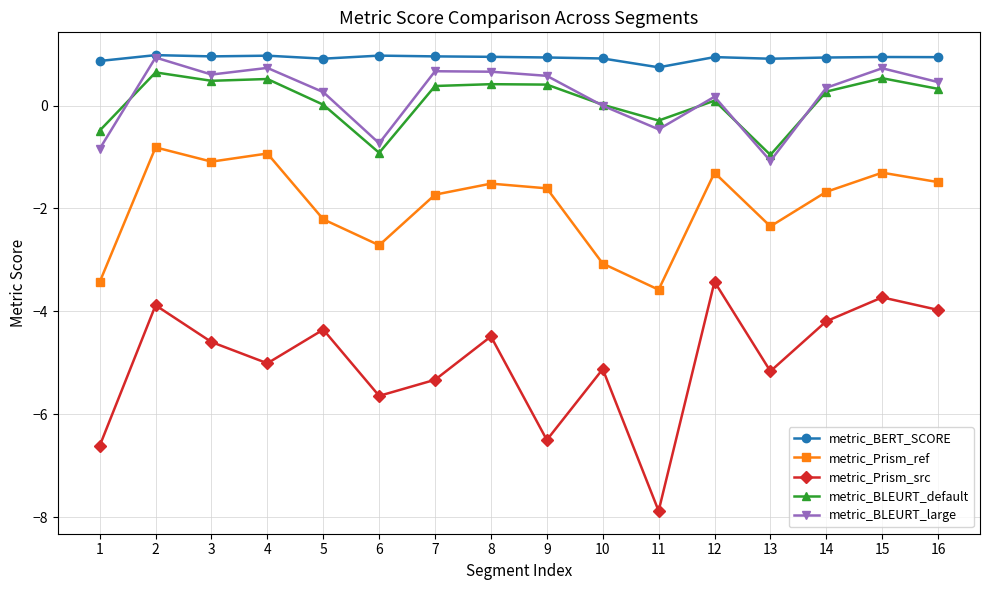

True or false: metric_BLEURT_default and metric_Prism_src cross at least once.

False